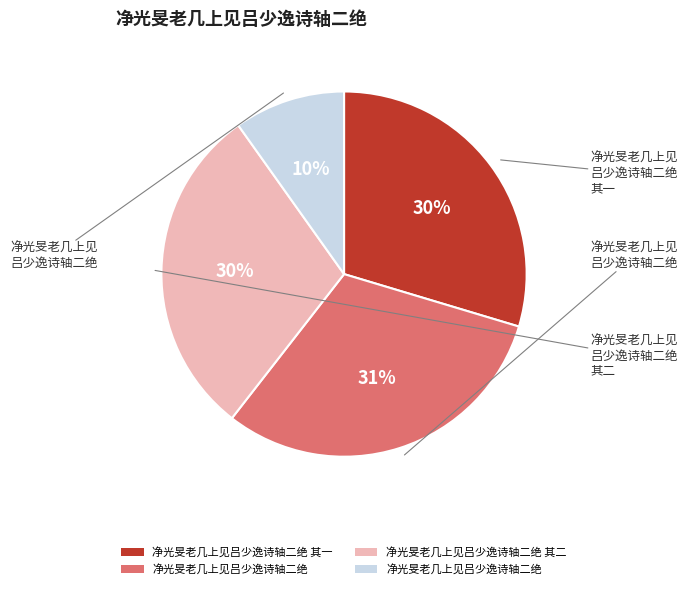

To the nearest percent, what is the average slice percentage?

25%